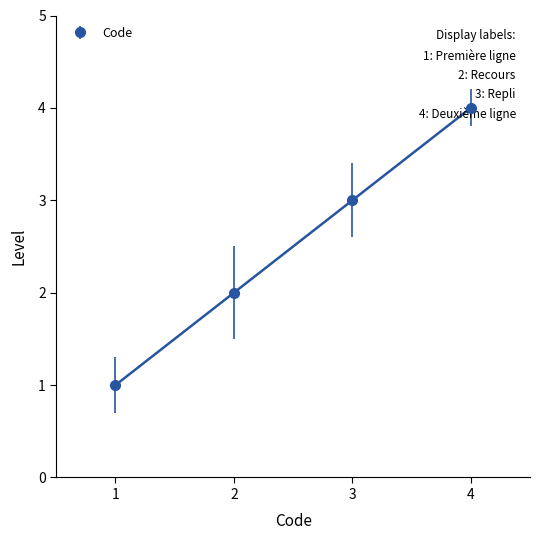

What is the sum of all values?

10